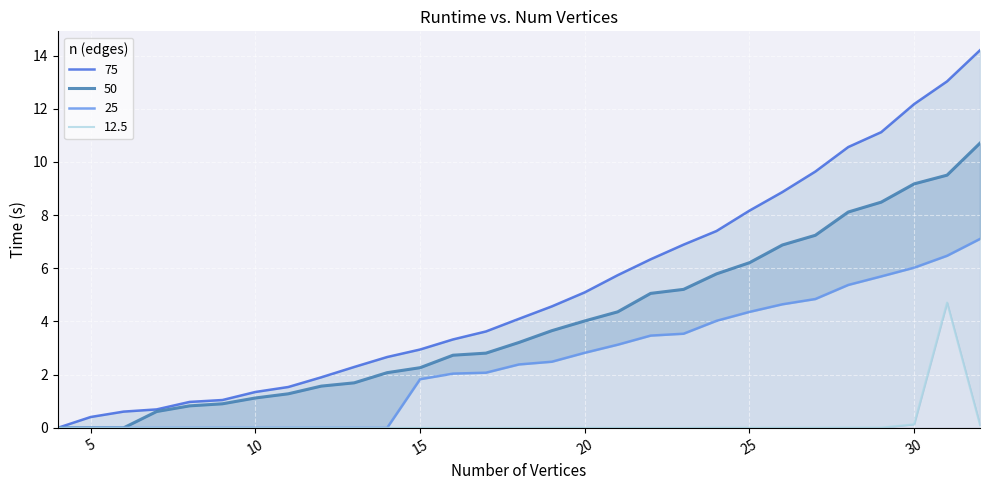

At which label does 50 first exceed 3?

18